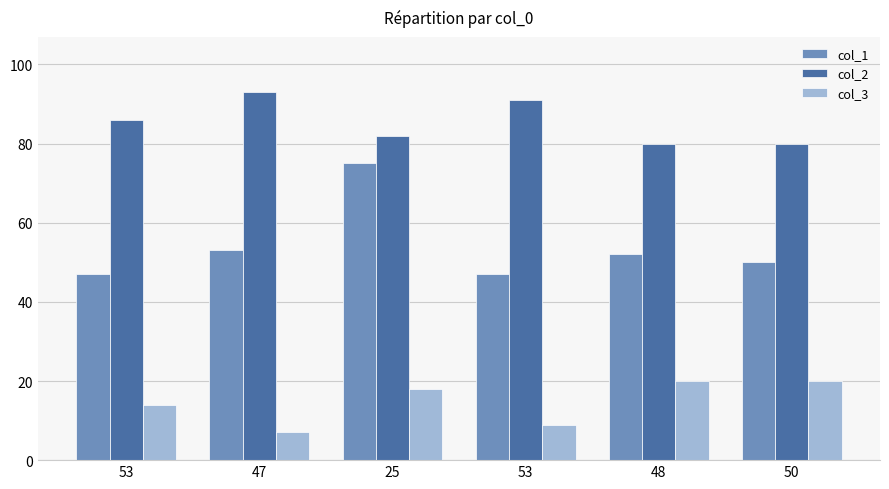

What is the difference between the col_2 values at 47 and 50?

13